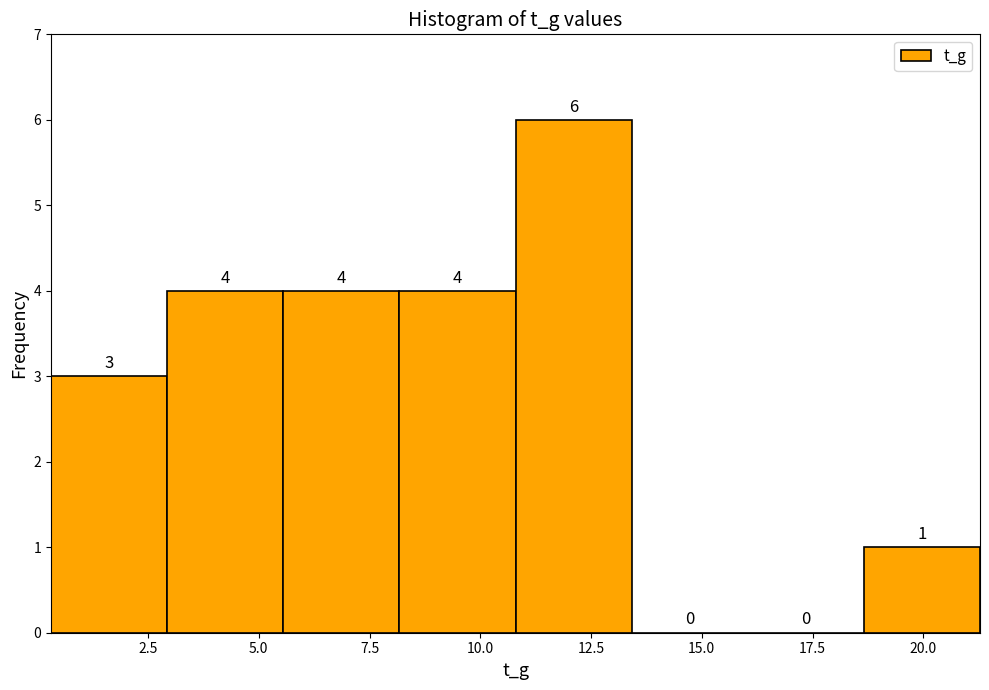

What is the height of the bar covering 0.5 to 3.0 on the x-axis? The bar edges are not printed on the chart, so give them approximately, as read against the axis.

3